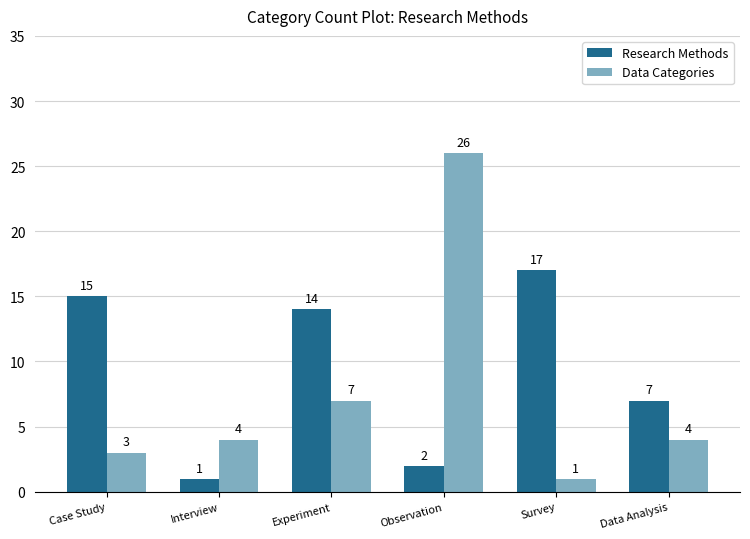

At how many categories does at least one series exceed 6?

5